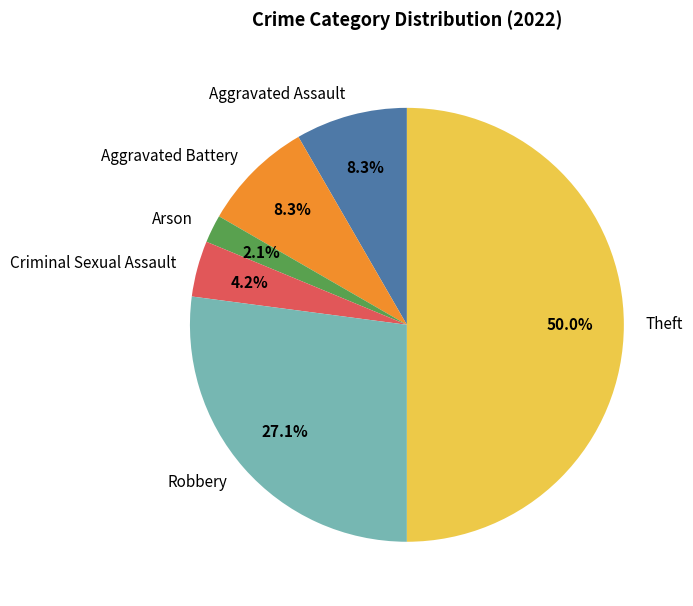

To the nearest percent, what percentage of the pie is Arson?

2%